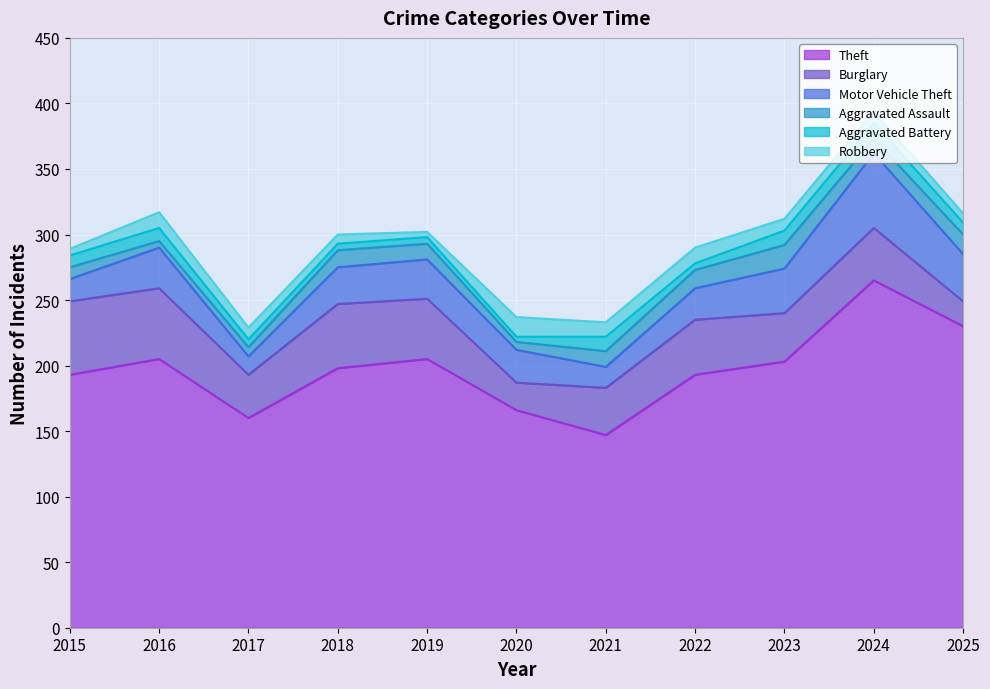

Reading right to left, list all the values displayed in this chart.

Theft: 2025=230	2024=265	2023=203	2022=193	2021=147	2020=166	2019=205	2018=198	2017=160	2016=205	2015=193
Burglary: 2025=19	2024=40	2023=37	2022=42	2021=36	2020=21	2019=46	2018=49	2017=33	2016=54	2015=56
Motor Vehicle Theft: 2025=36	2024=57	2023=34	2022=24	2021=16	2020=25	2019=30	2018=28	2017=14	2016=31	2015=17
Aggravated Assault: 2025=15	2024=11	2023=18	2022=14	2021=12	2020=6	2019=12	2018=13	2017=7	2016=5	2015=9
Aggravated Battery: 2025=9	2024=12	2023=11	2022=5	2021=11	2020=4	2019=5	2018=5	2017=6	2016=10	2015=9
Robbery: 2025=7	2024=9	2023=9	2022=12	2021=11	2020=15	2019=4	2018=7	2017=9	2016=12	2015=5